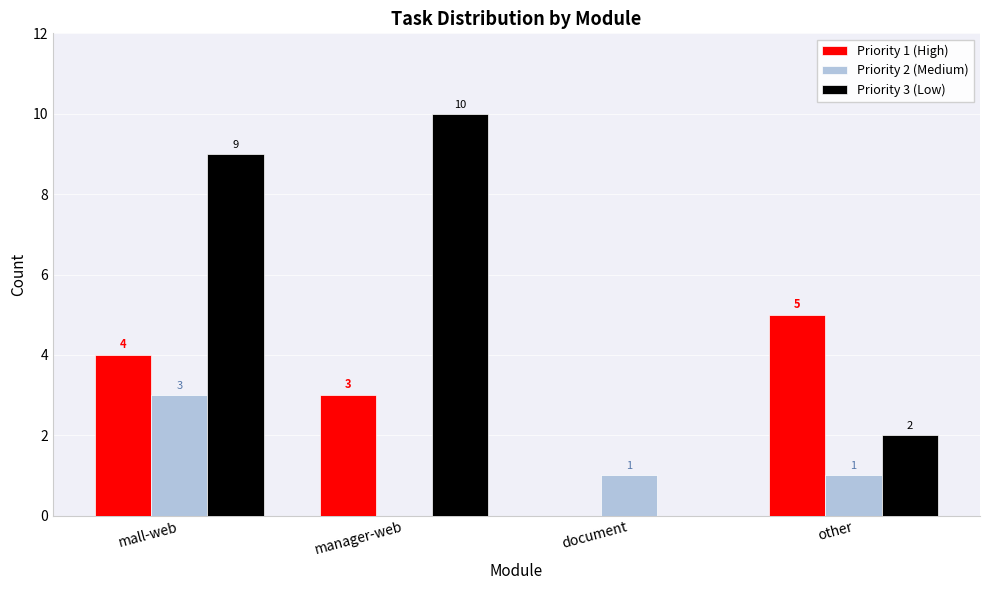

What value does the Priority 3 (Low) series have at mall-web?

9